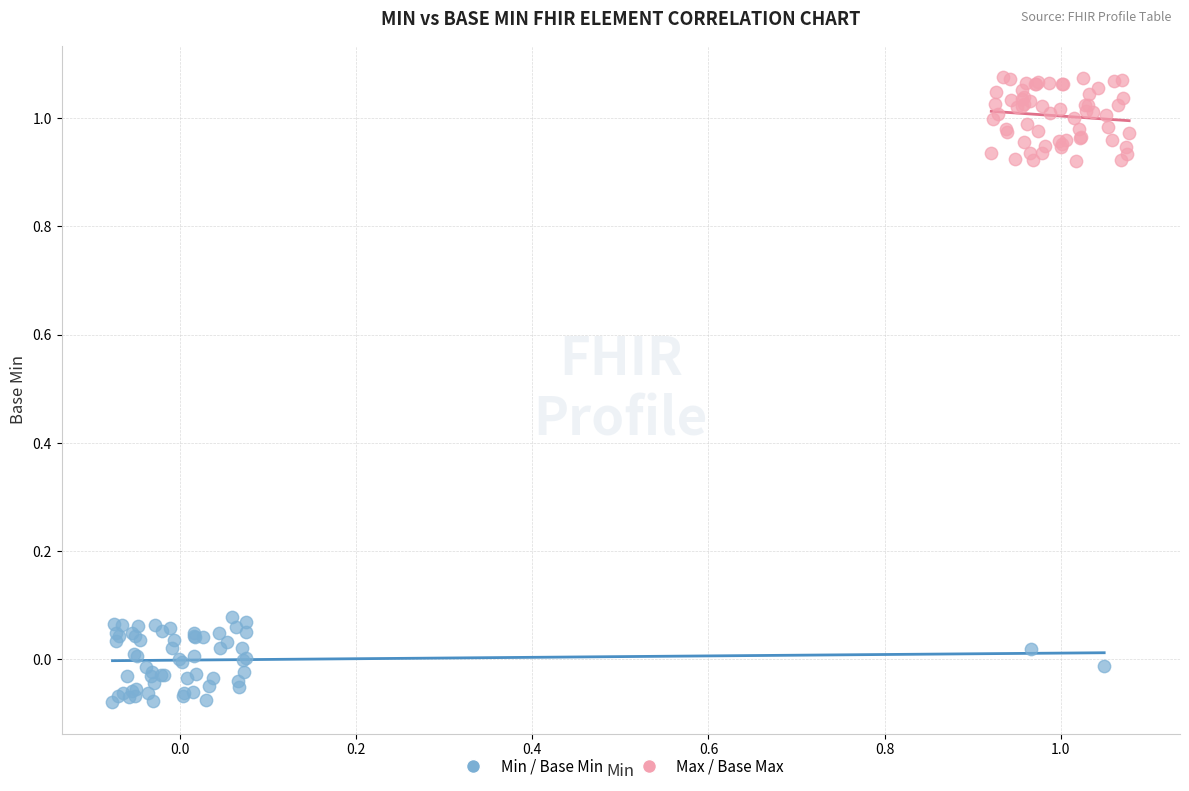

Which series contains the highest Y value?

Max / Base Max